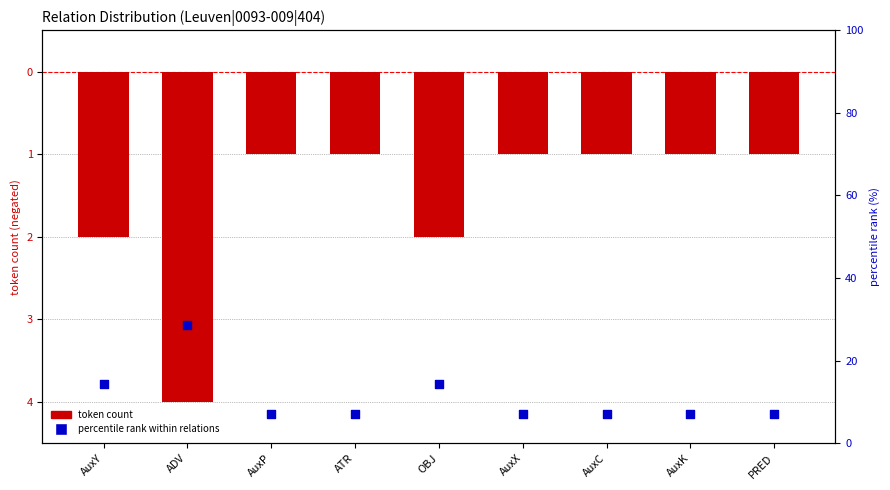

Is the value of token count (negated) at AuxY greater than the value of percentile rank within relations at AuxP?

No